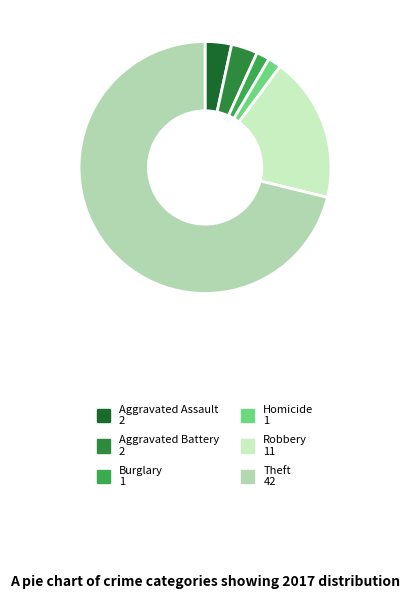

What is the majority slice?

Theft